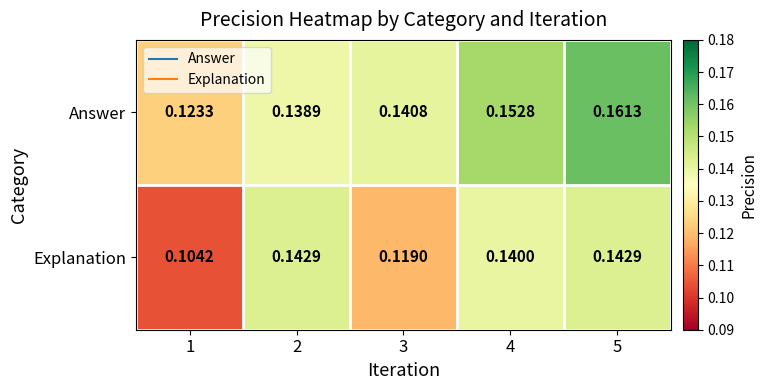

List the series in order of their overall mean, highest first.

Answer, Explanation